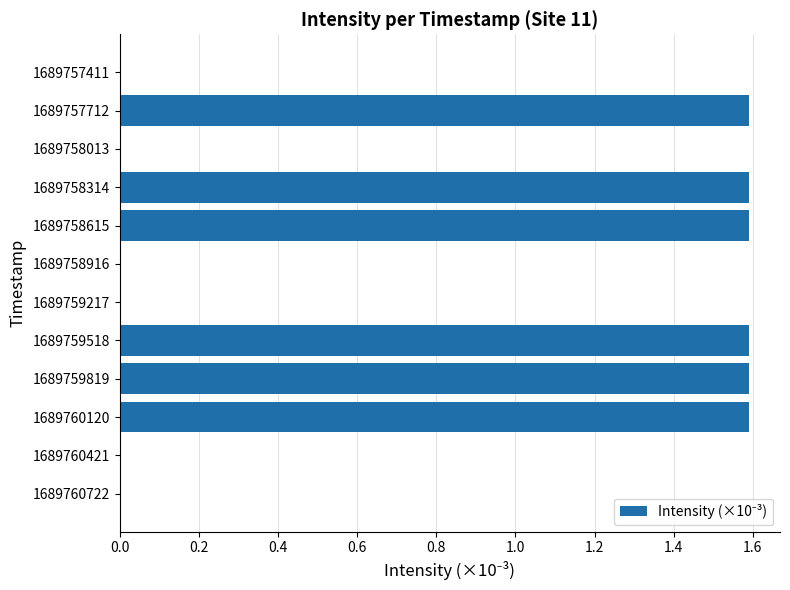

Are the bars horizontal?

Yes